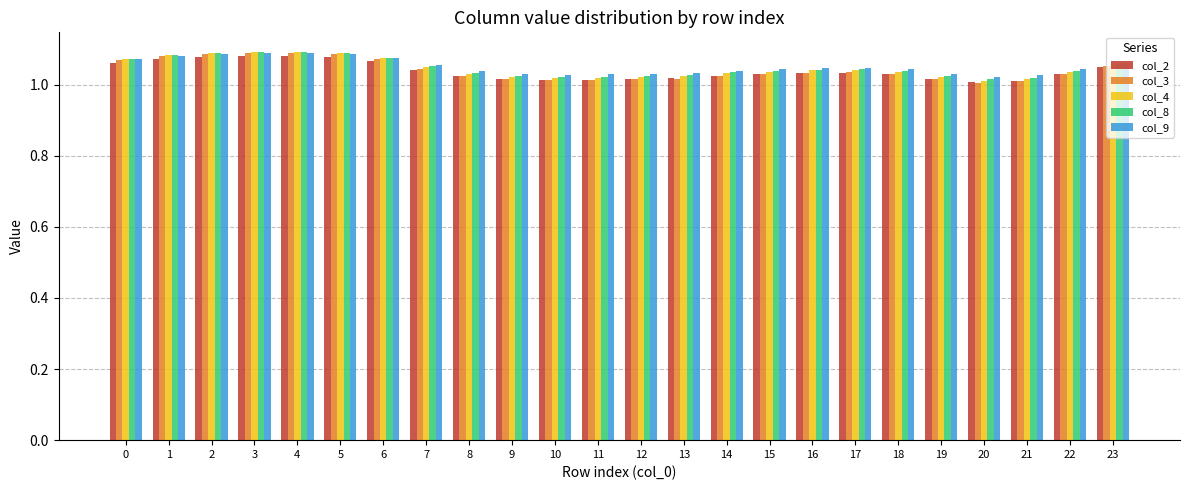

Is it true that col_2 equals 1.4 at 18?

False